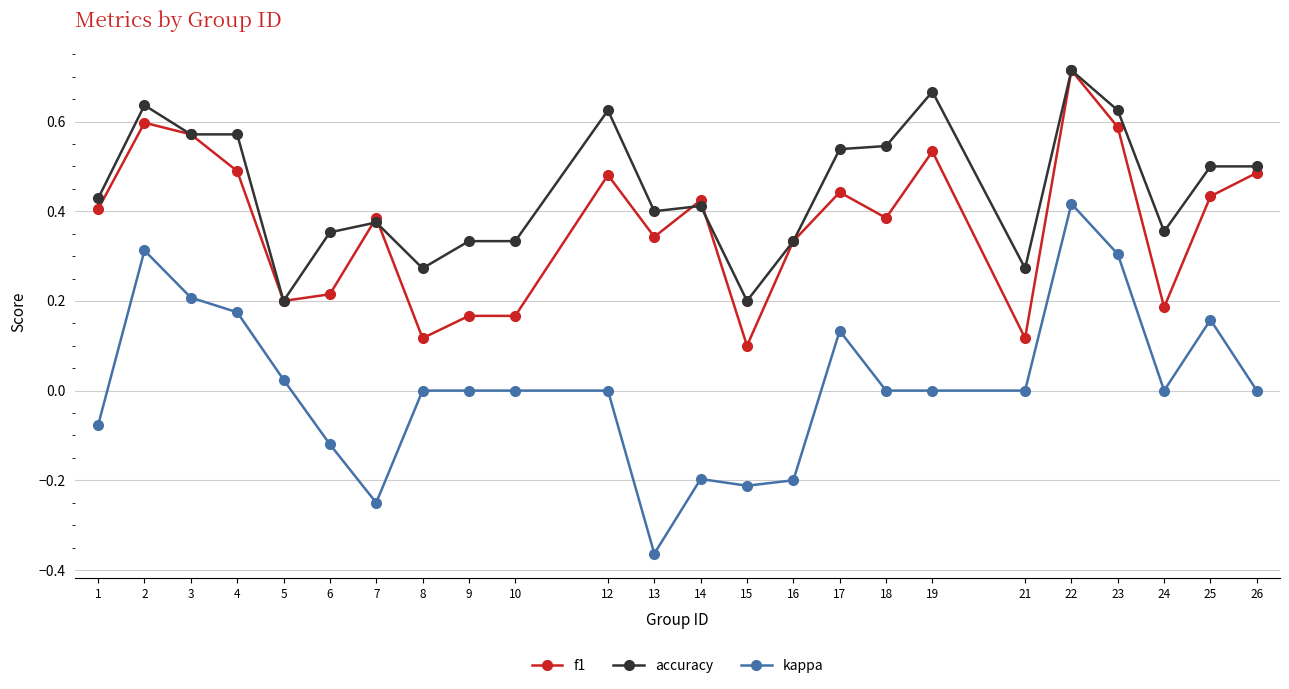

True or false: kappa has a value of -0.2 at 6.

False